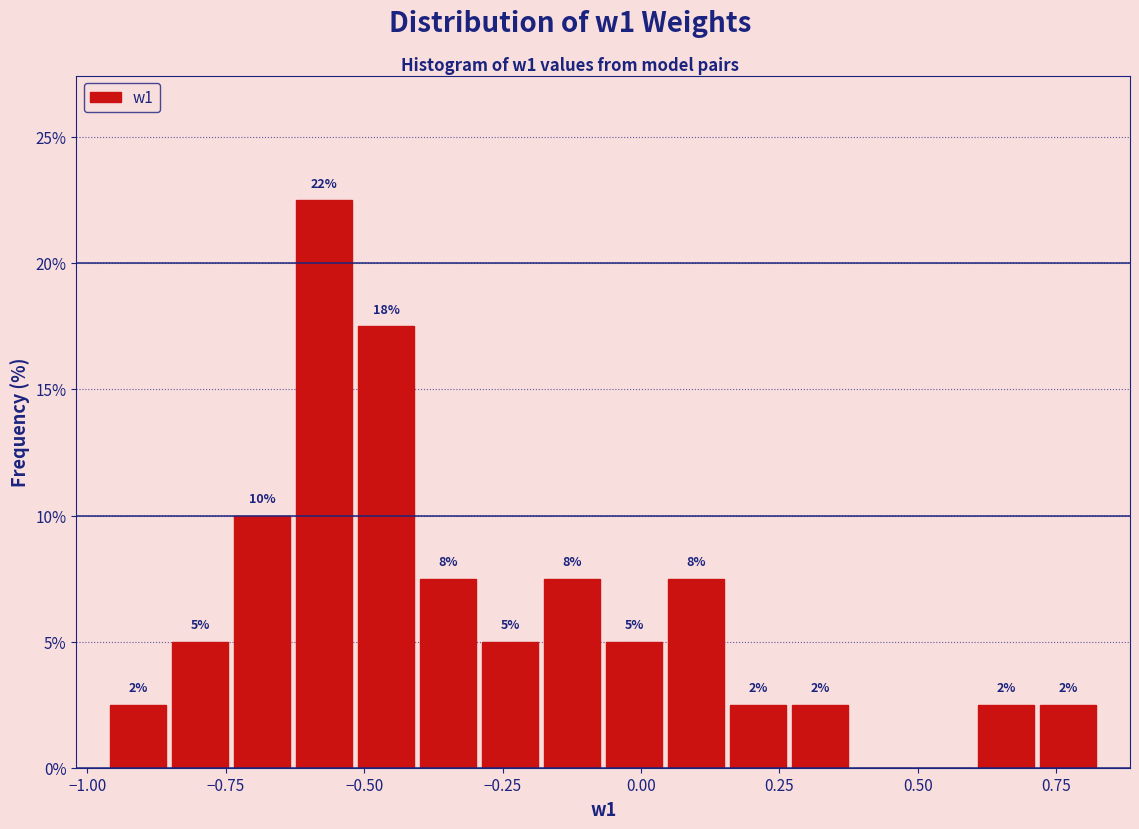

Around what value on the x-axis is the tallest bar? Give the approximate position of its centre, as read against the axis.

-0.55